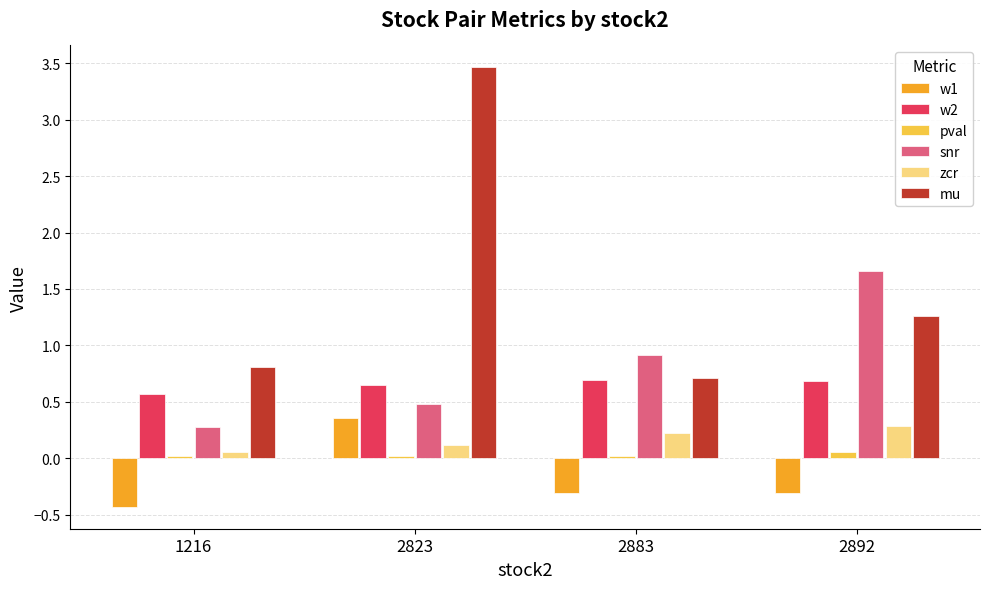

What is the approximate value of zcr at 2892?

0.3